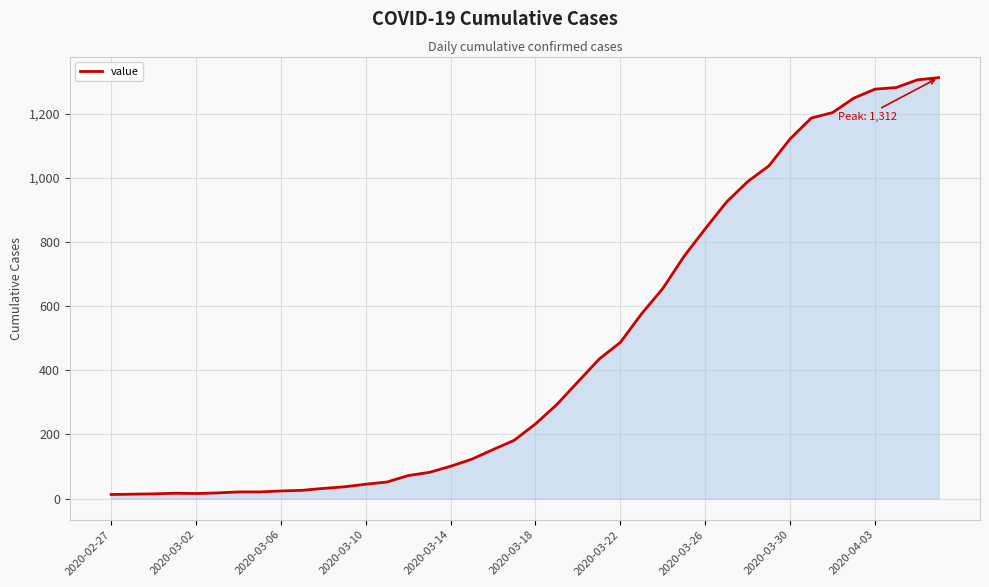

What is the minimum value shown in the chart?

13